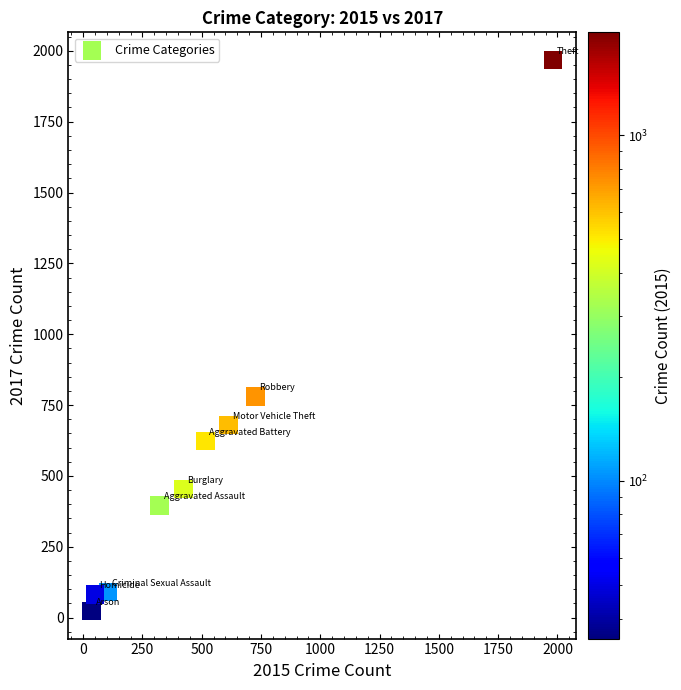

What Y value in the scatter plot is closest to 995?

780